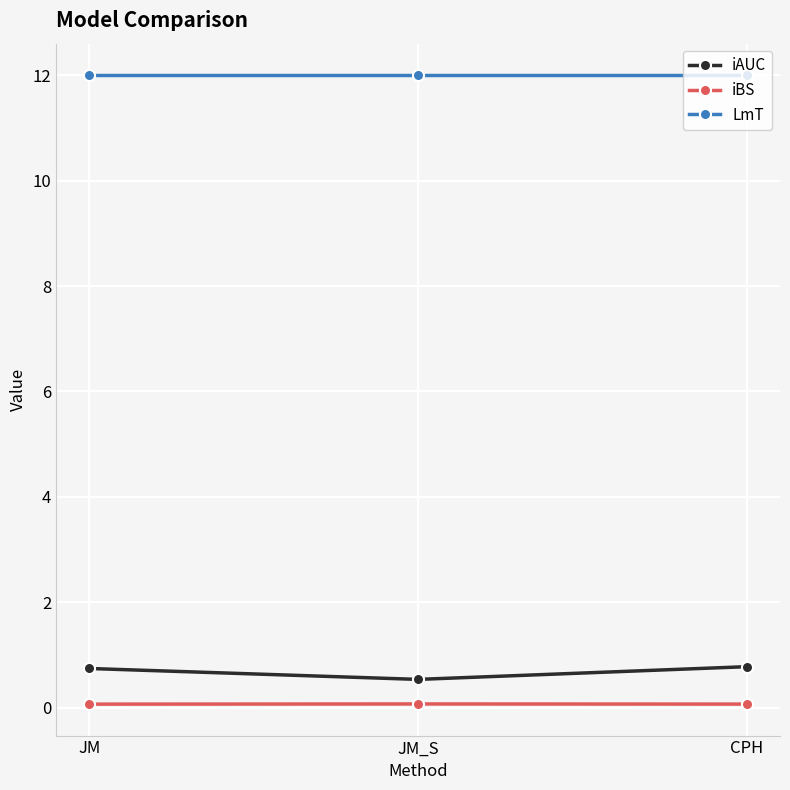

What is the maximum value for LmT?

12.0